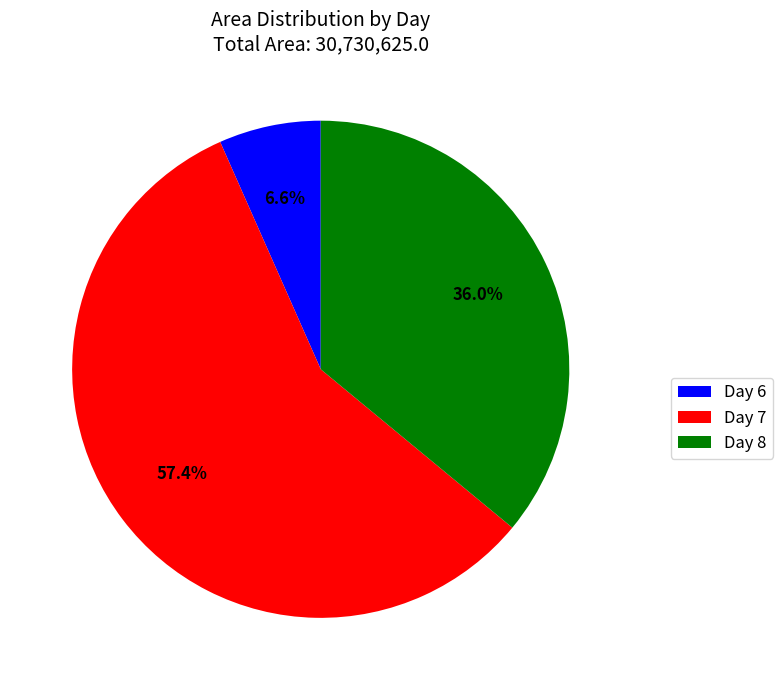

Combined, what portion of the pie is Day 8 and Day 6?

42.6%